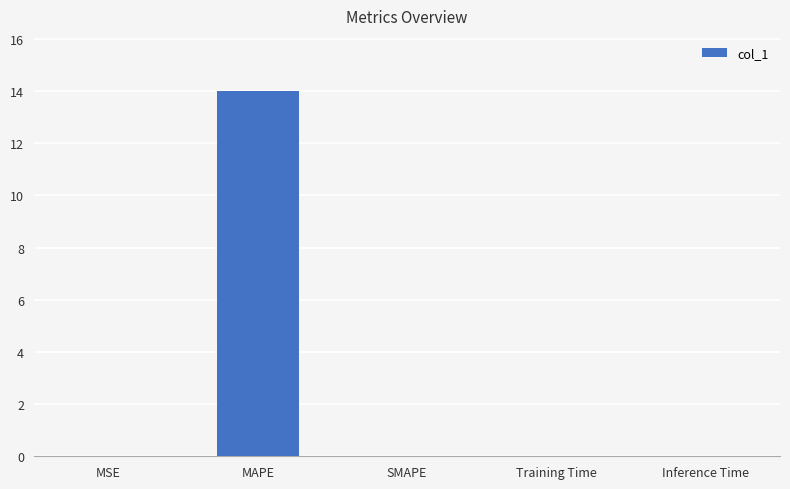

Which has a higher value, MAPE or Inference Time?

MAPE